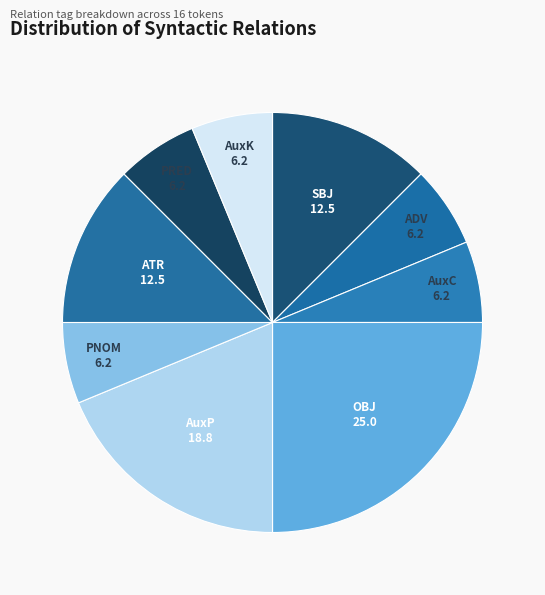

Is SBJ the majority of the pie?

No